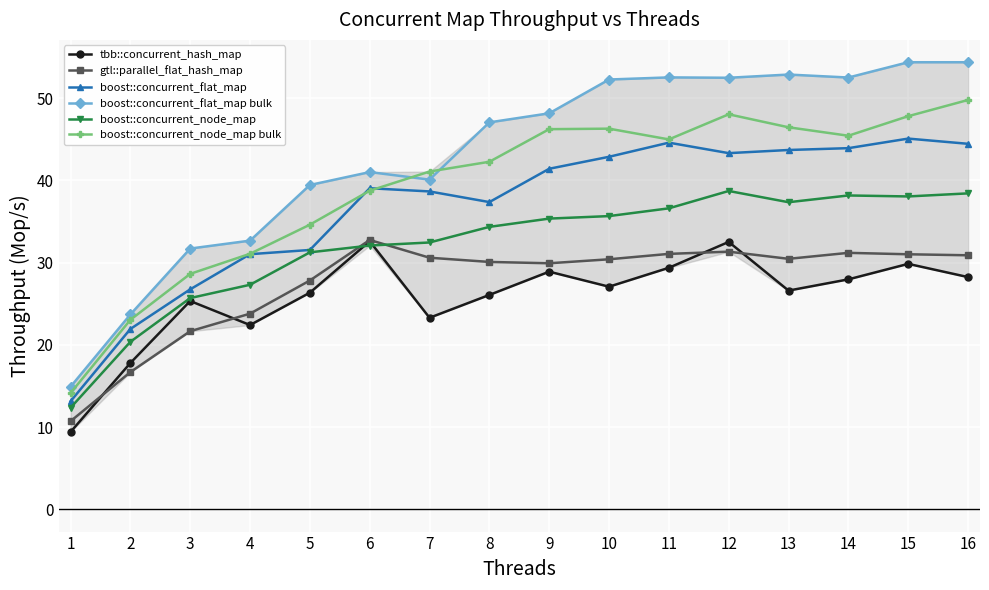

At which category does boost::concurrent_flat_map bulk reach its first local valley?

7